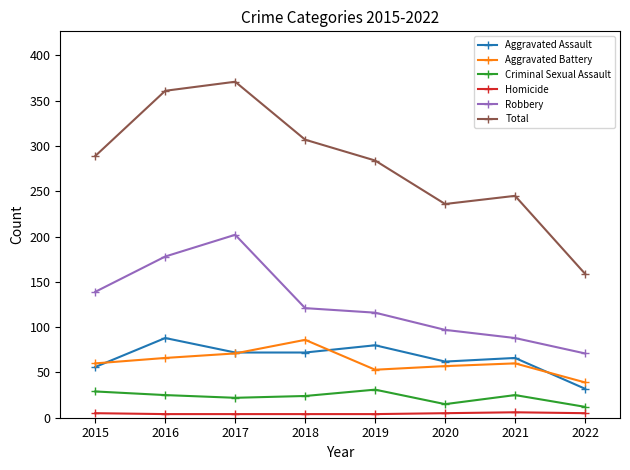

Is the value of Total at 2016 greater than the value of Robbery at 2022?

Yes